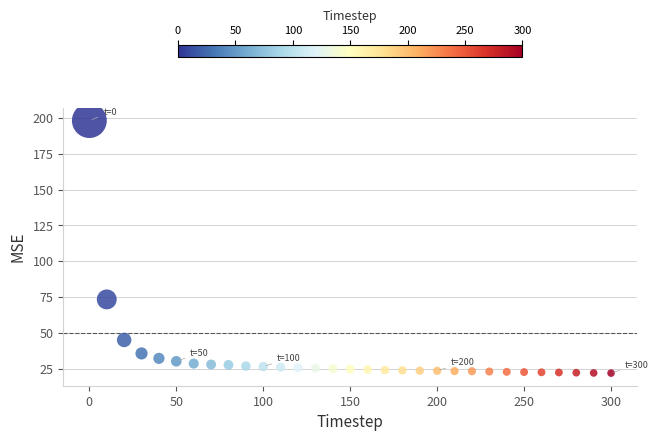

What Y value in the scatter plot is closest to 109?

73.3